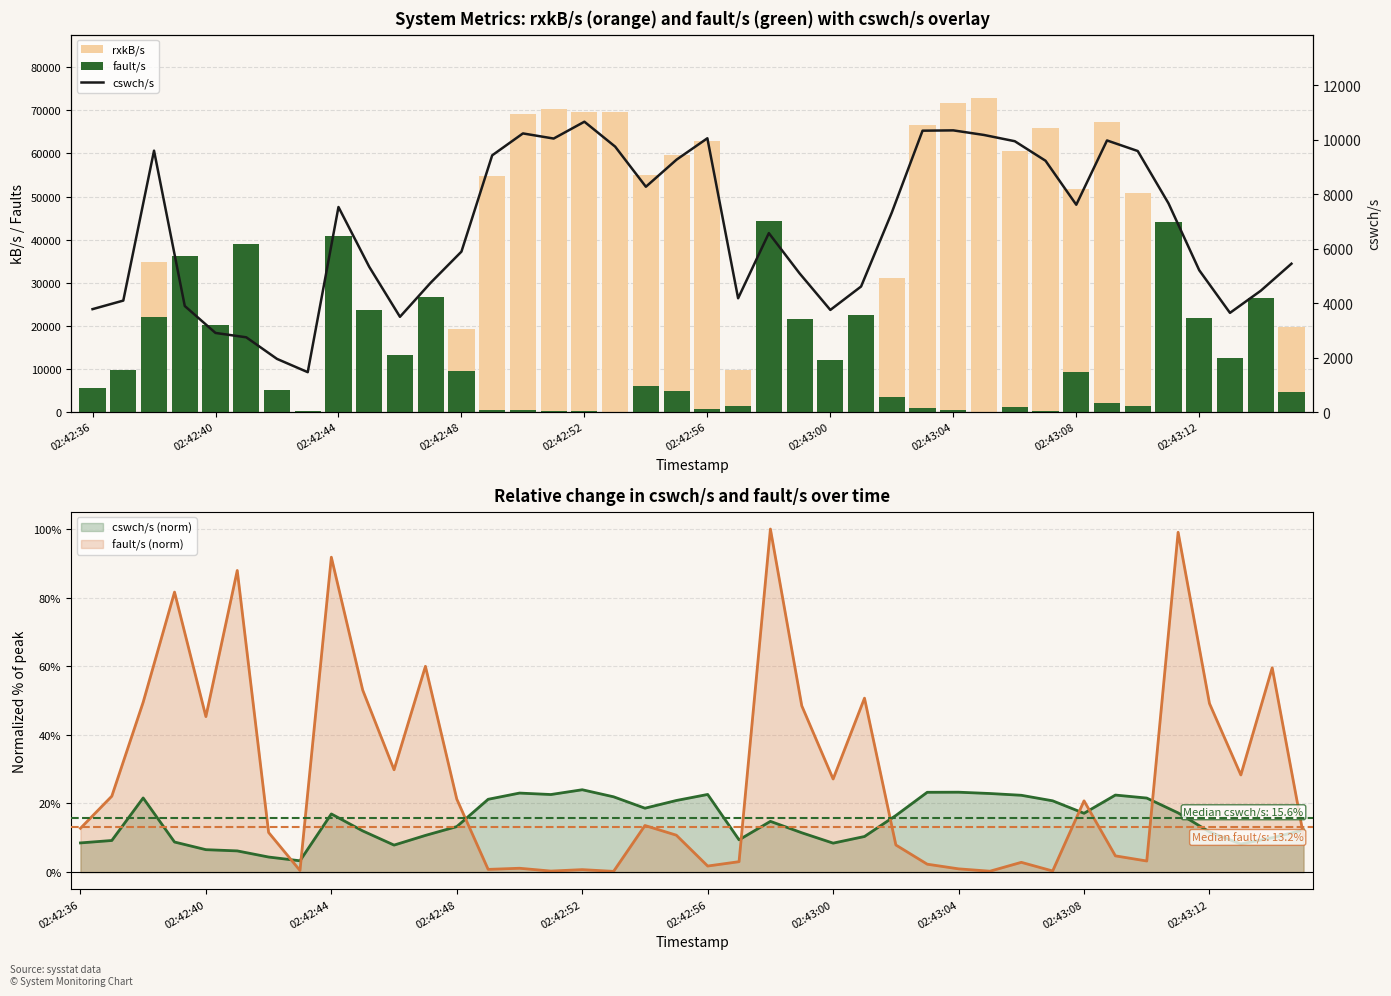

What is the difference between the maximum and minimum values in the rxkB/s series?

72978.4